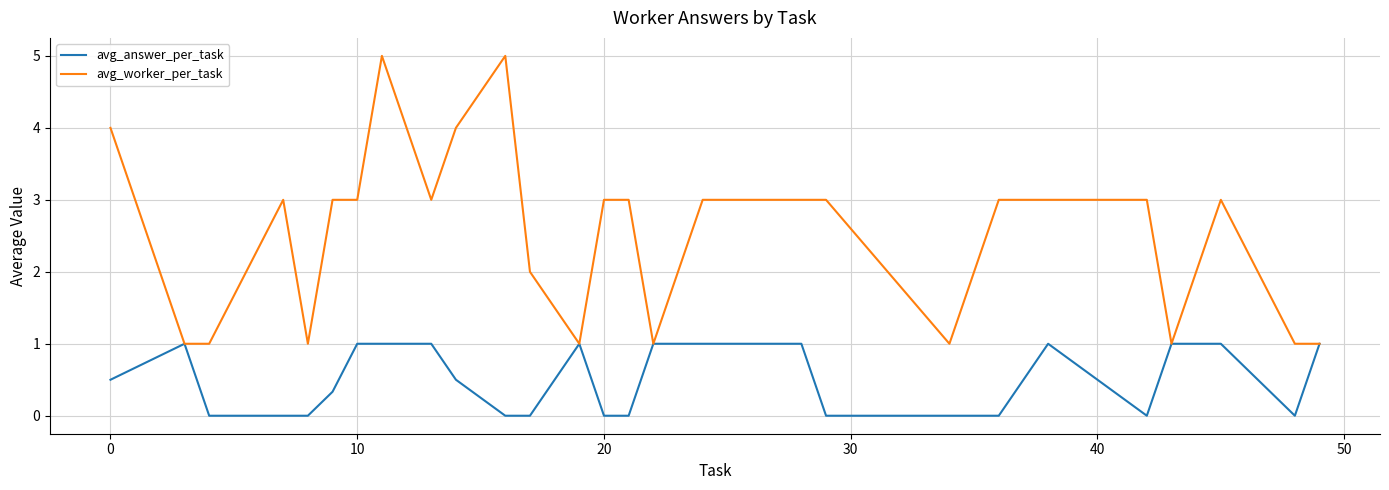

List the series in order of their overall mean, highest first.

avg_worker_per_task, avg_answer_per_task